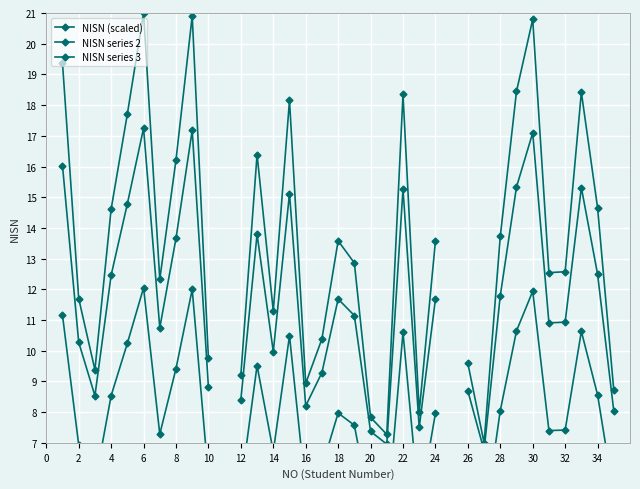

How many values in the NISN series 2 series exceed 11?

17